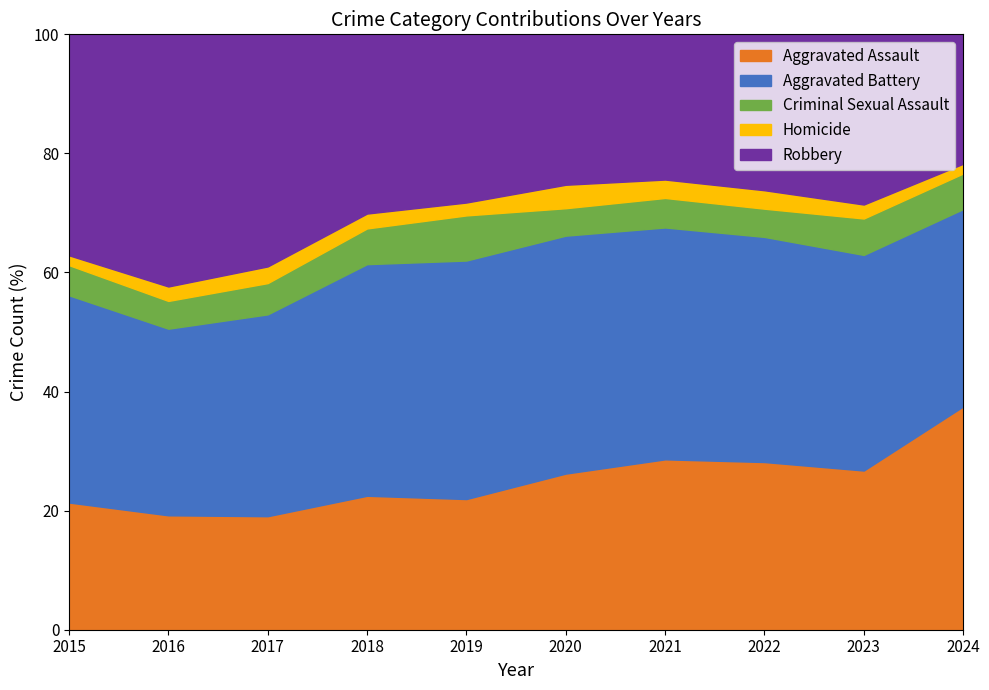

Which category has the highest value in the Aggravated Assault series?

2024